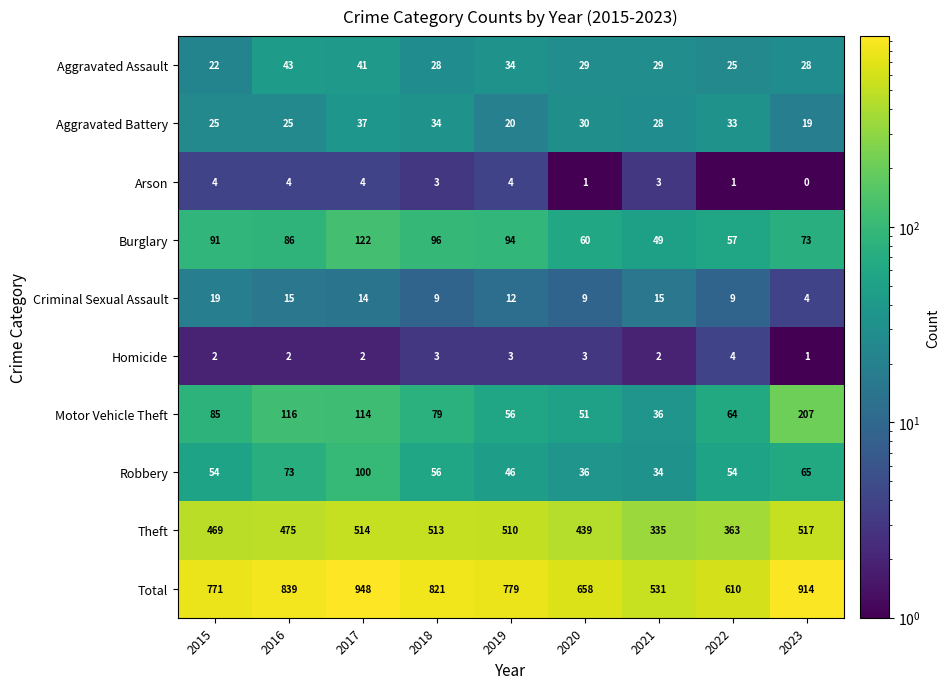

What value does the Arson series have at 2015?

4